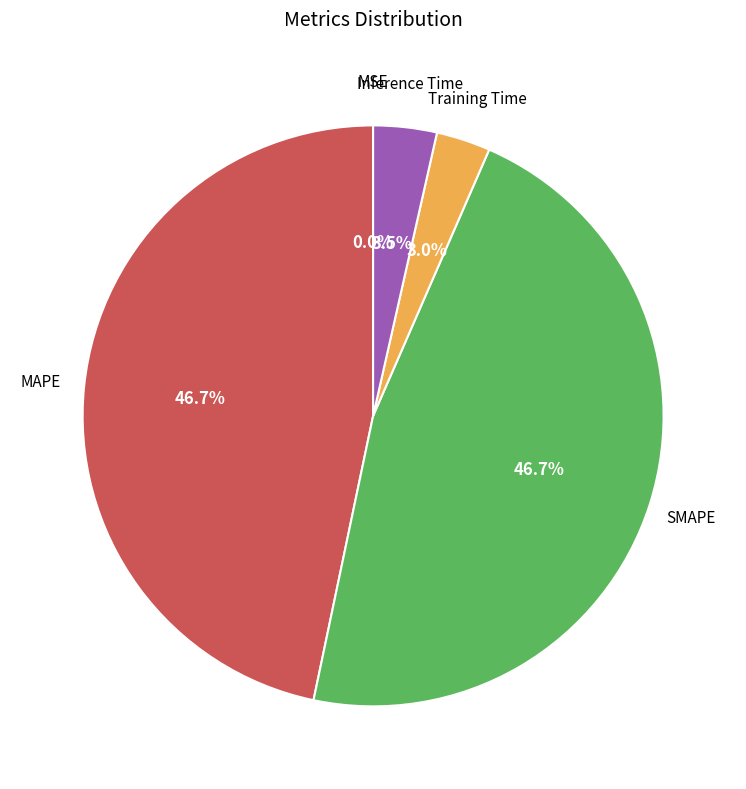

Is there any slice that represents more than half of the pie?

No